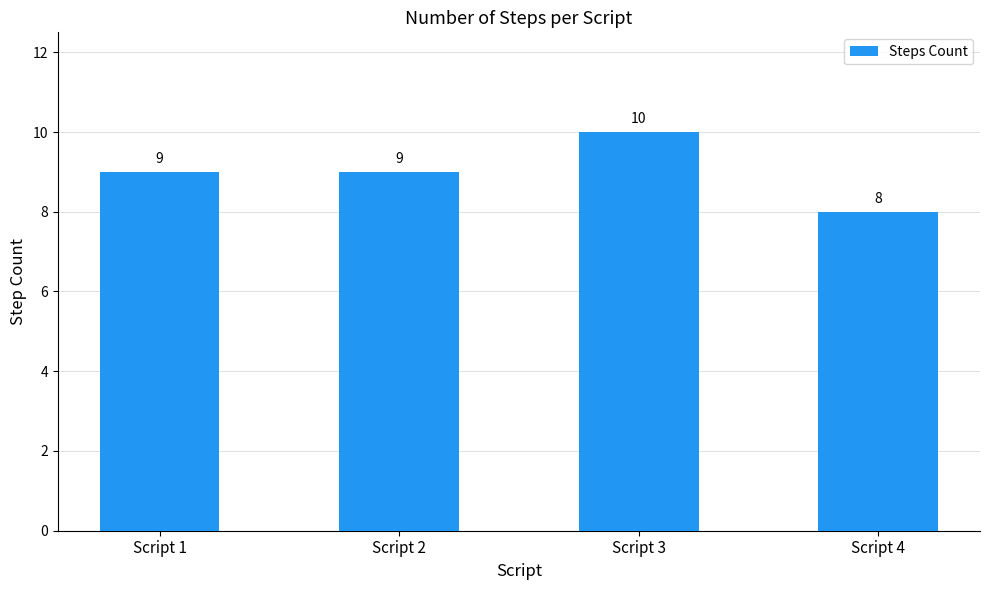

What is the difference between the maximum and second lowest values?

1